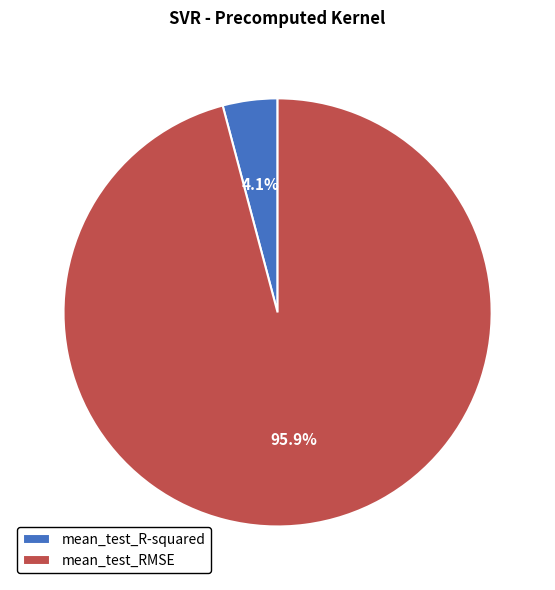

To the nearest percent, what portion does mean_test_R-squared represent?

4%